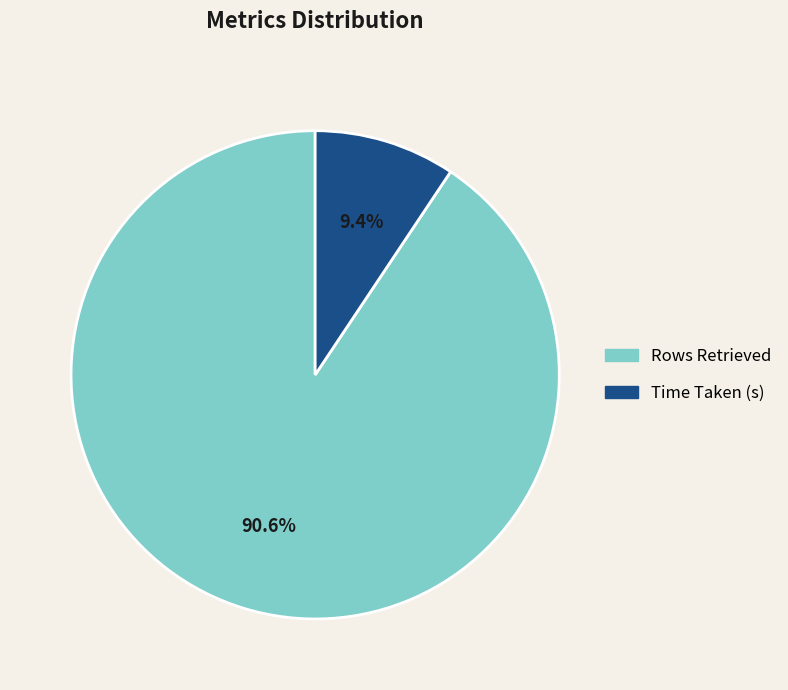

What is the ratio of the value at Time Taken (s) to the value at Rows Retrieved?

0.1